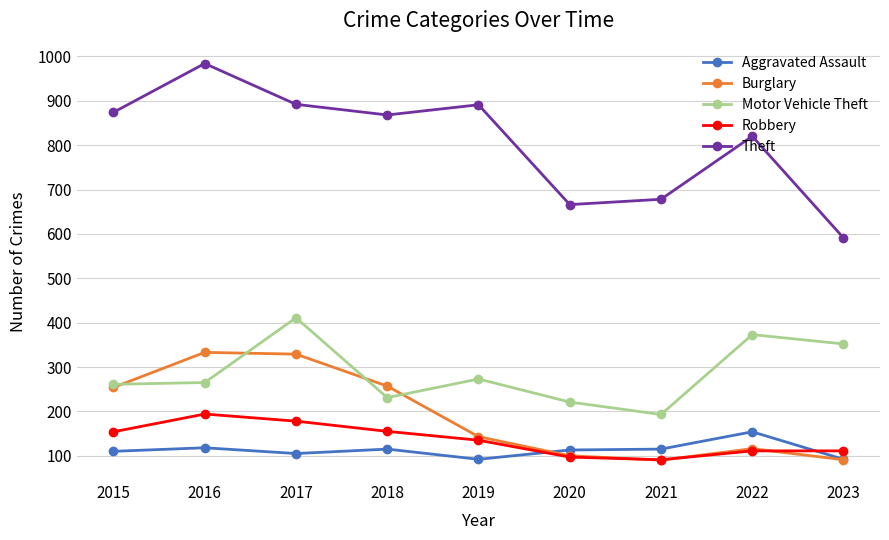

How many lines are shown in the chart?

5